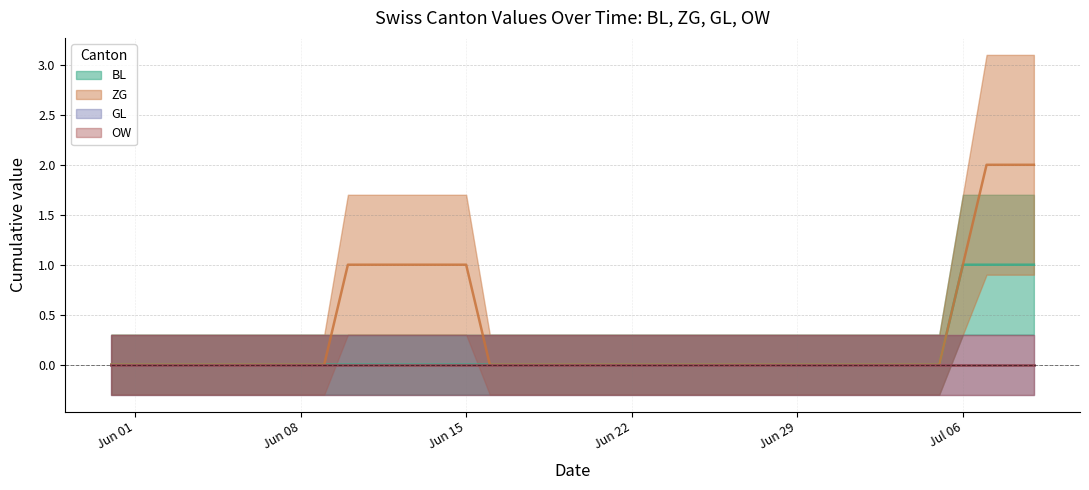

Which has a higher value, 2020-07-09 or 2020-06-25?

2020-07-09